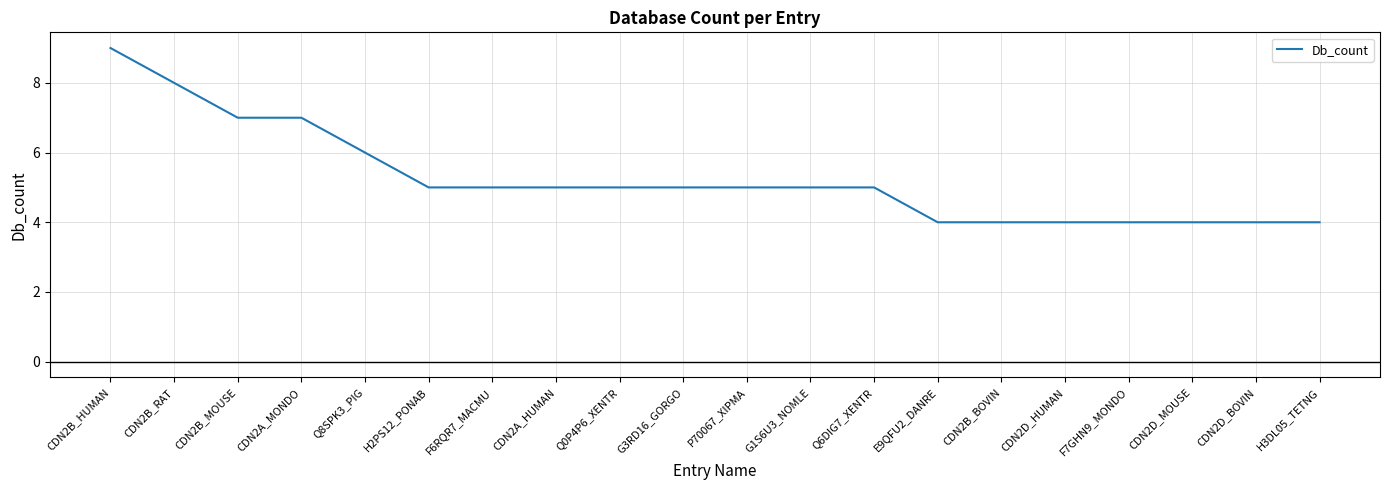

The value at CDN2B_BOVIN is 6. True or false?

False